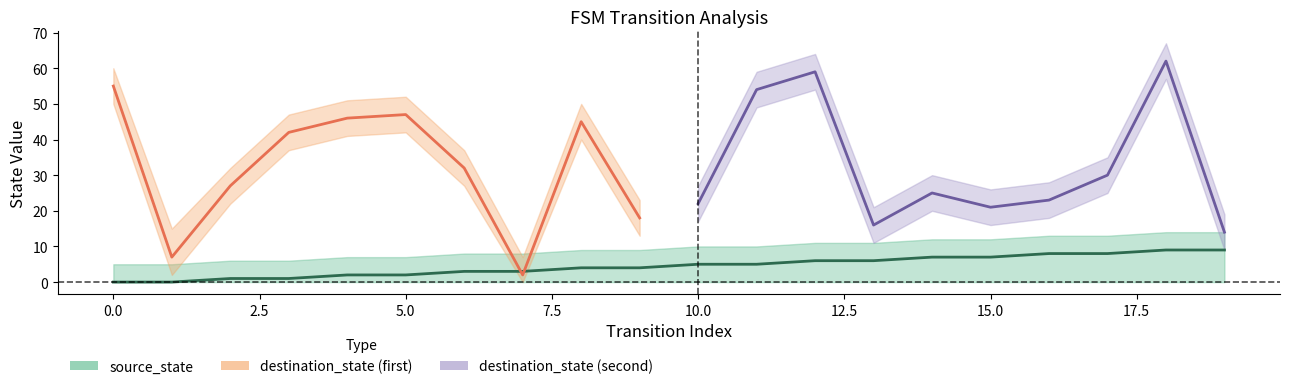

How many categories are shown in the chart?

20